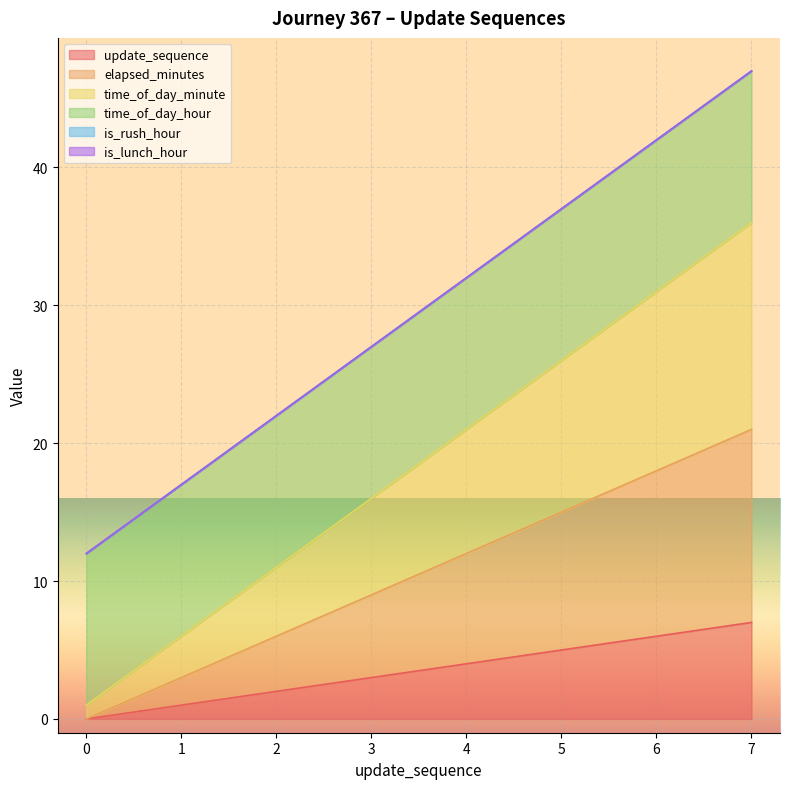

Which series has the largest range (max minus min)?

time_of_day_minute